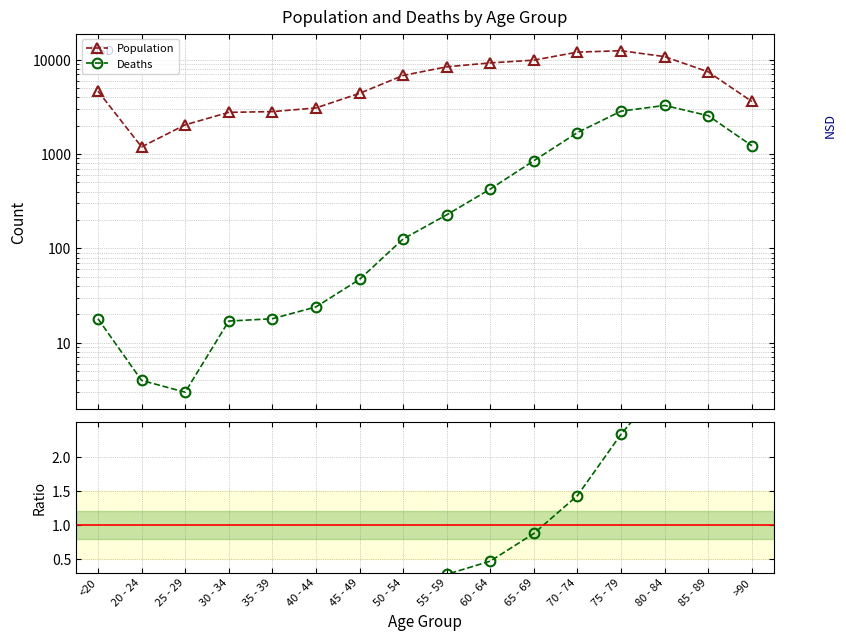

Count the number of categories in the chart.

16